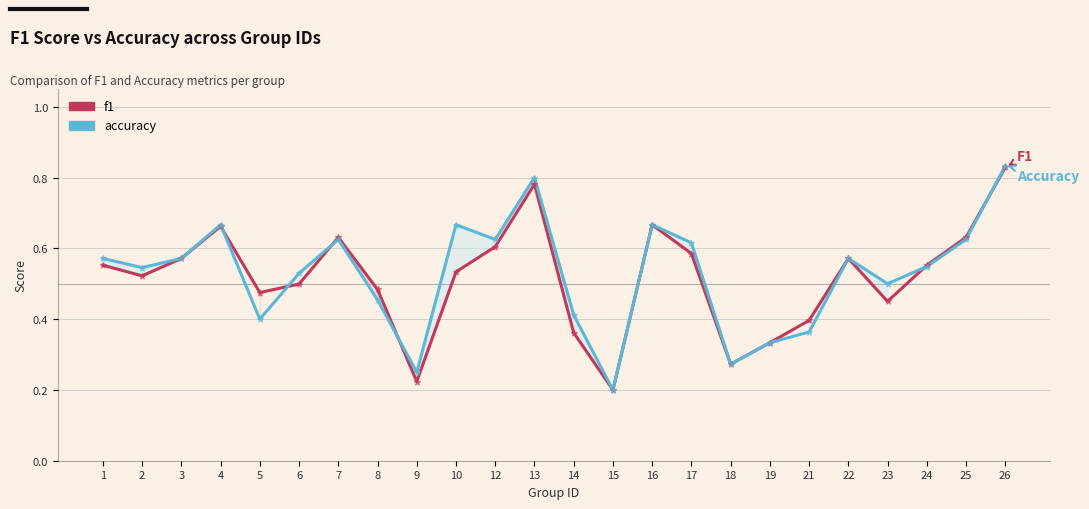

At which category is the sum across all series the highest?

26